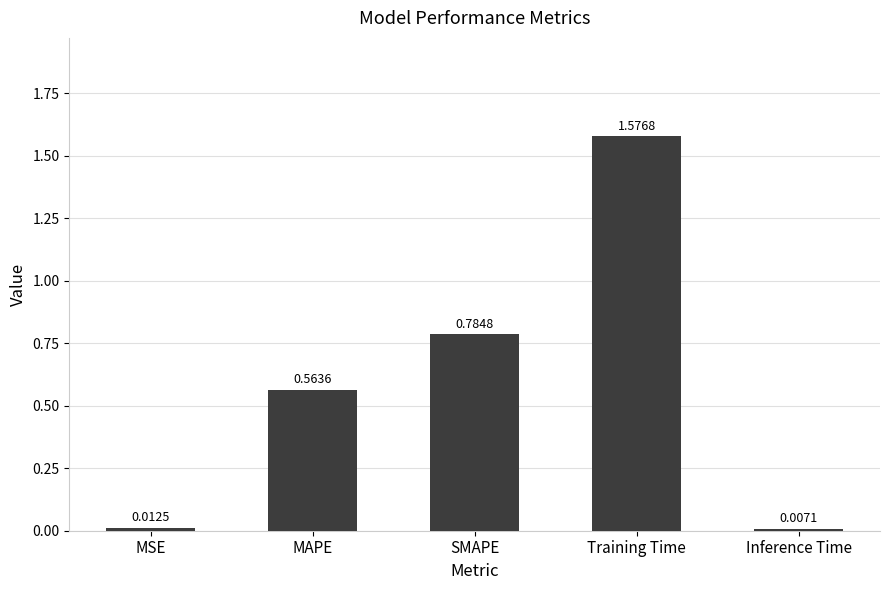

What is the sum of all values?

2.9